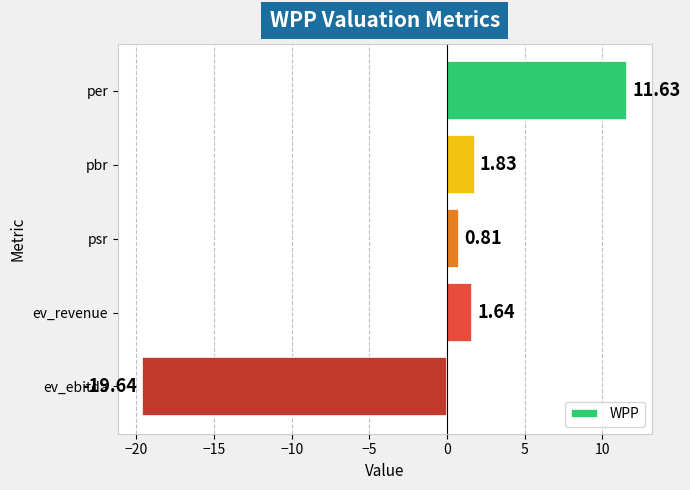

Which label corresponds to the largest value in the chart?

per